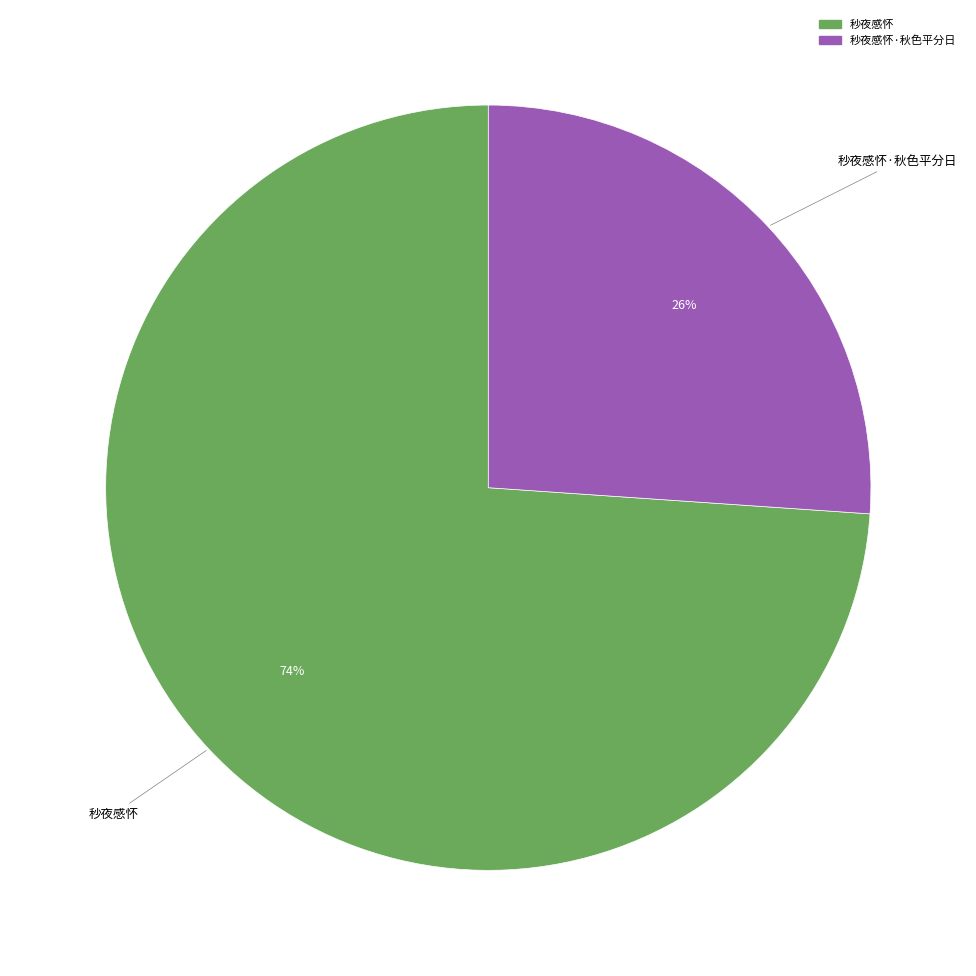

To the nearest percent, what is the difference between the largest and smallest slice percentages?

48%